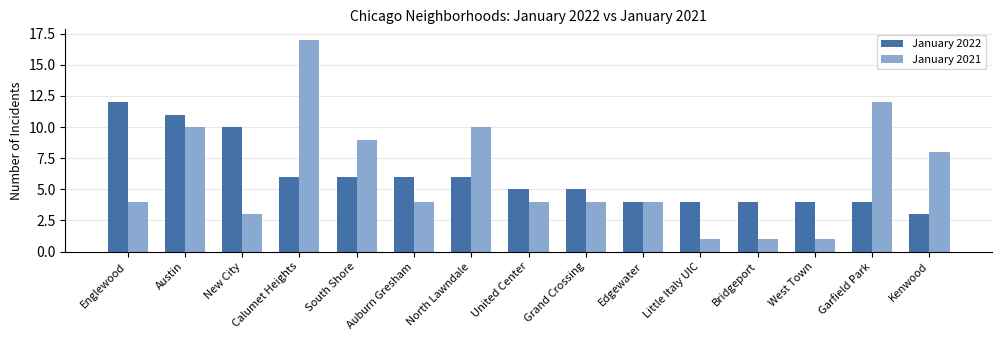

What is the approximate value of January 2022 at Kenwood?

3